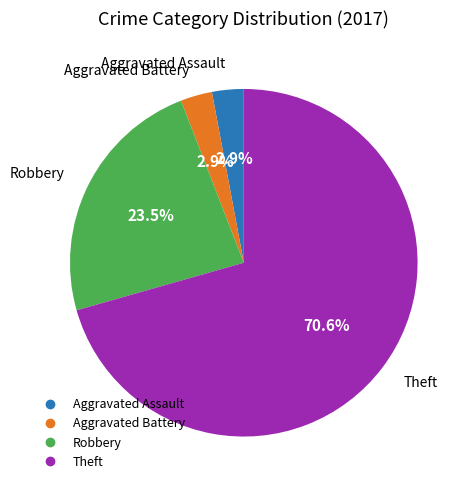

Does Theft represent more than half of the total?

Yes